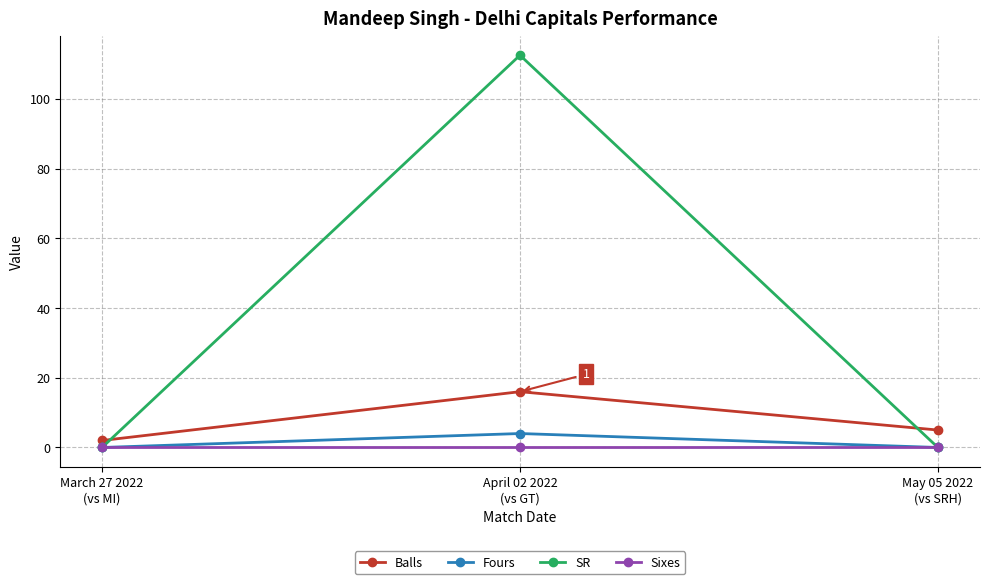

What is the maximum value for Balls?

16.0